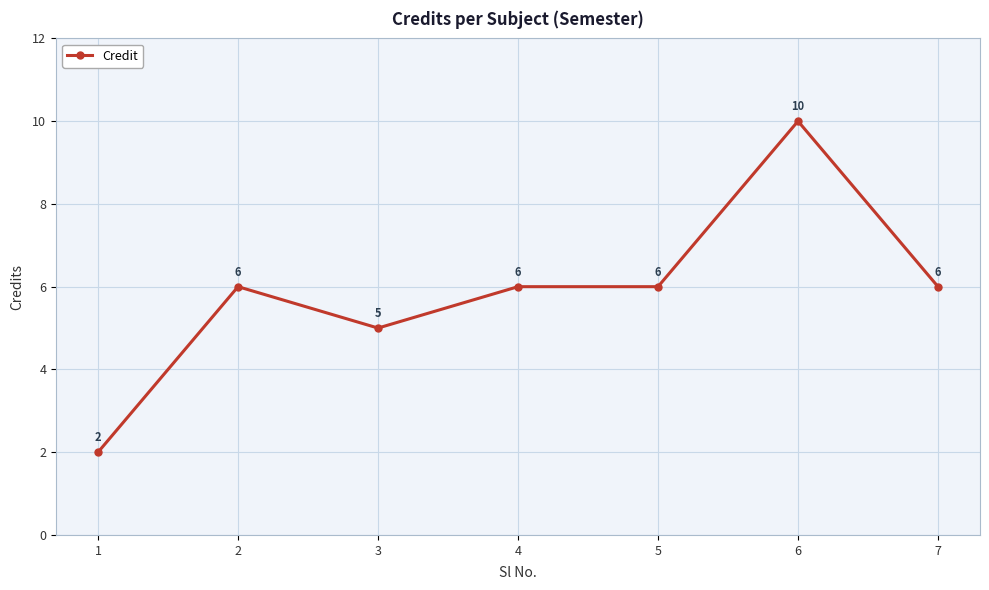

Read the value at 6.

10